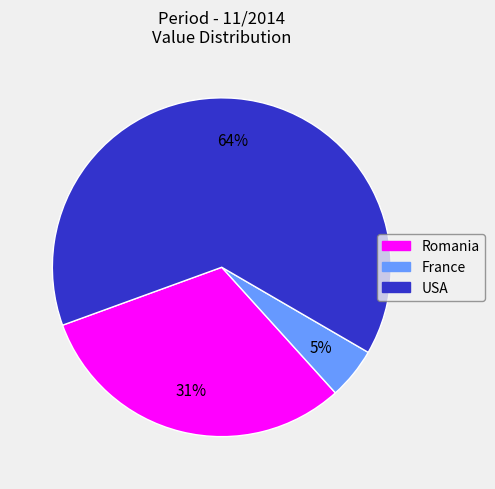

To the nearest percent, what is the difference between the France and Romania slice percentages?

26%